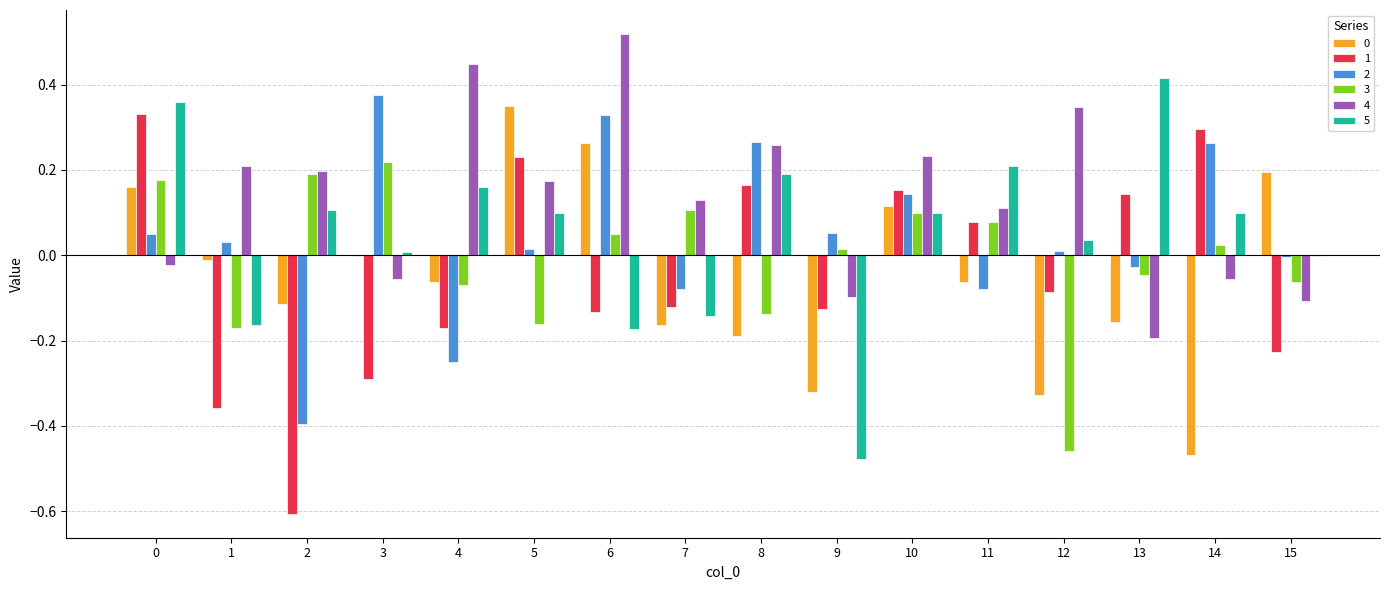

Which category has the highest value across all series?

6